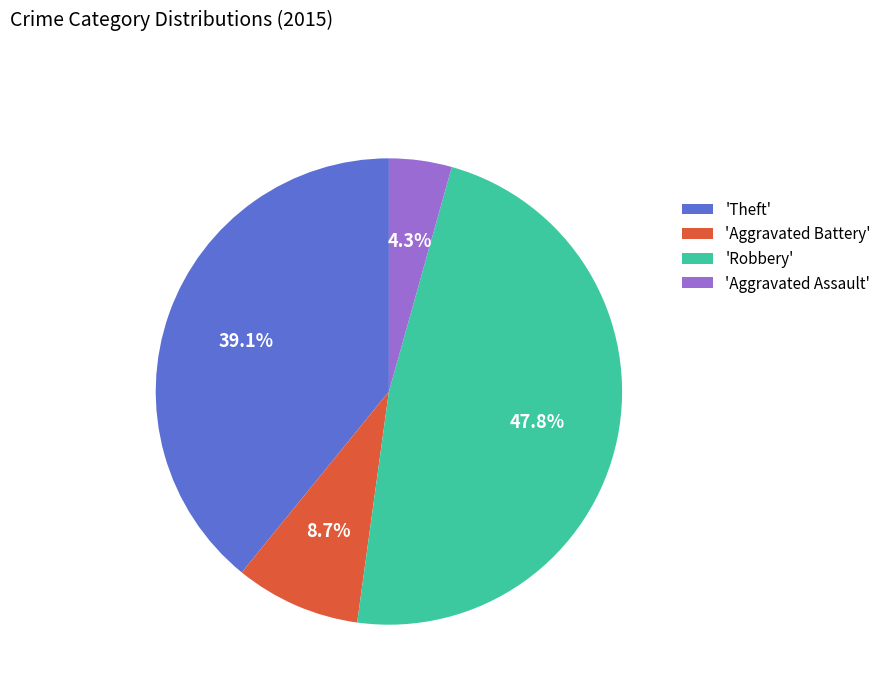

Count the number of slices in the pie.

4